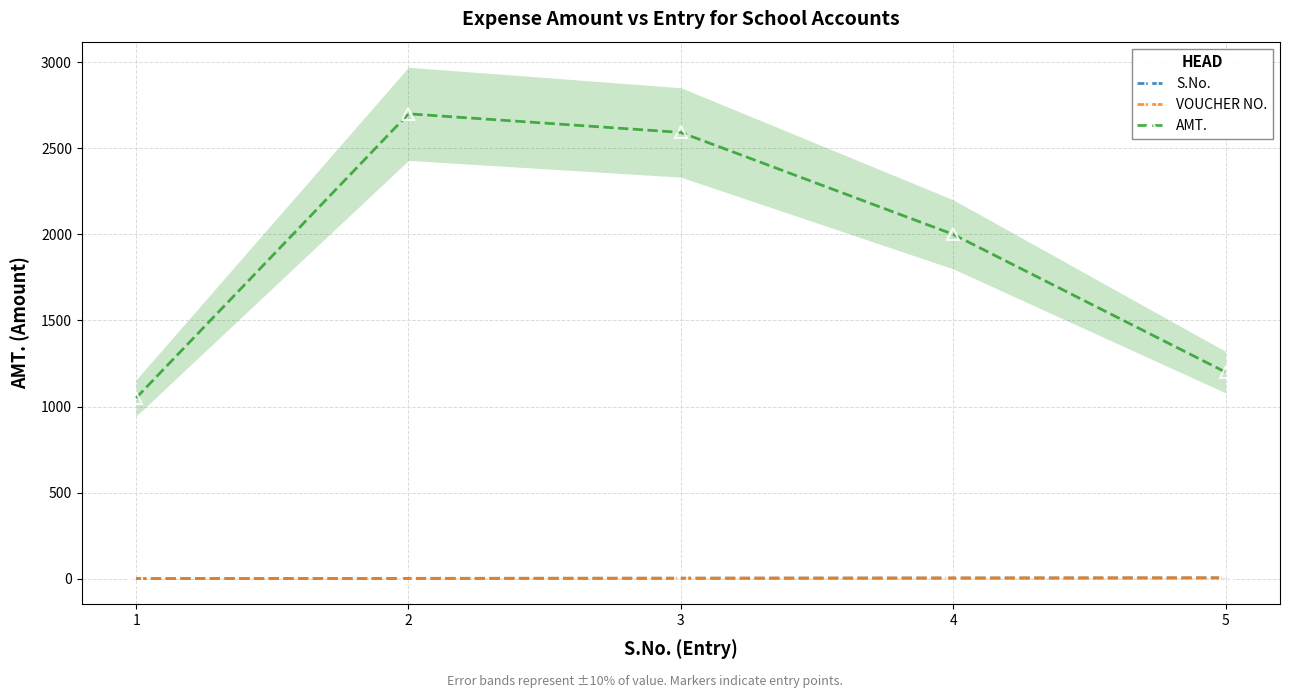

Between 4 and 5, which series saw the biggest shift?

AMT.